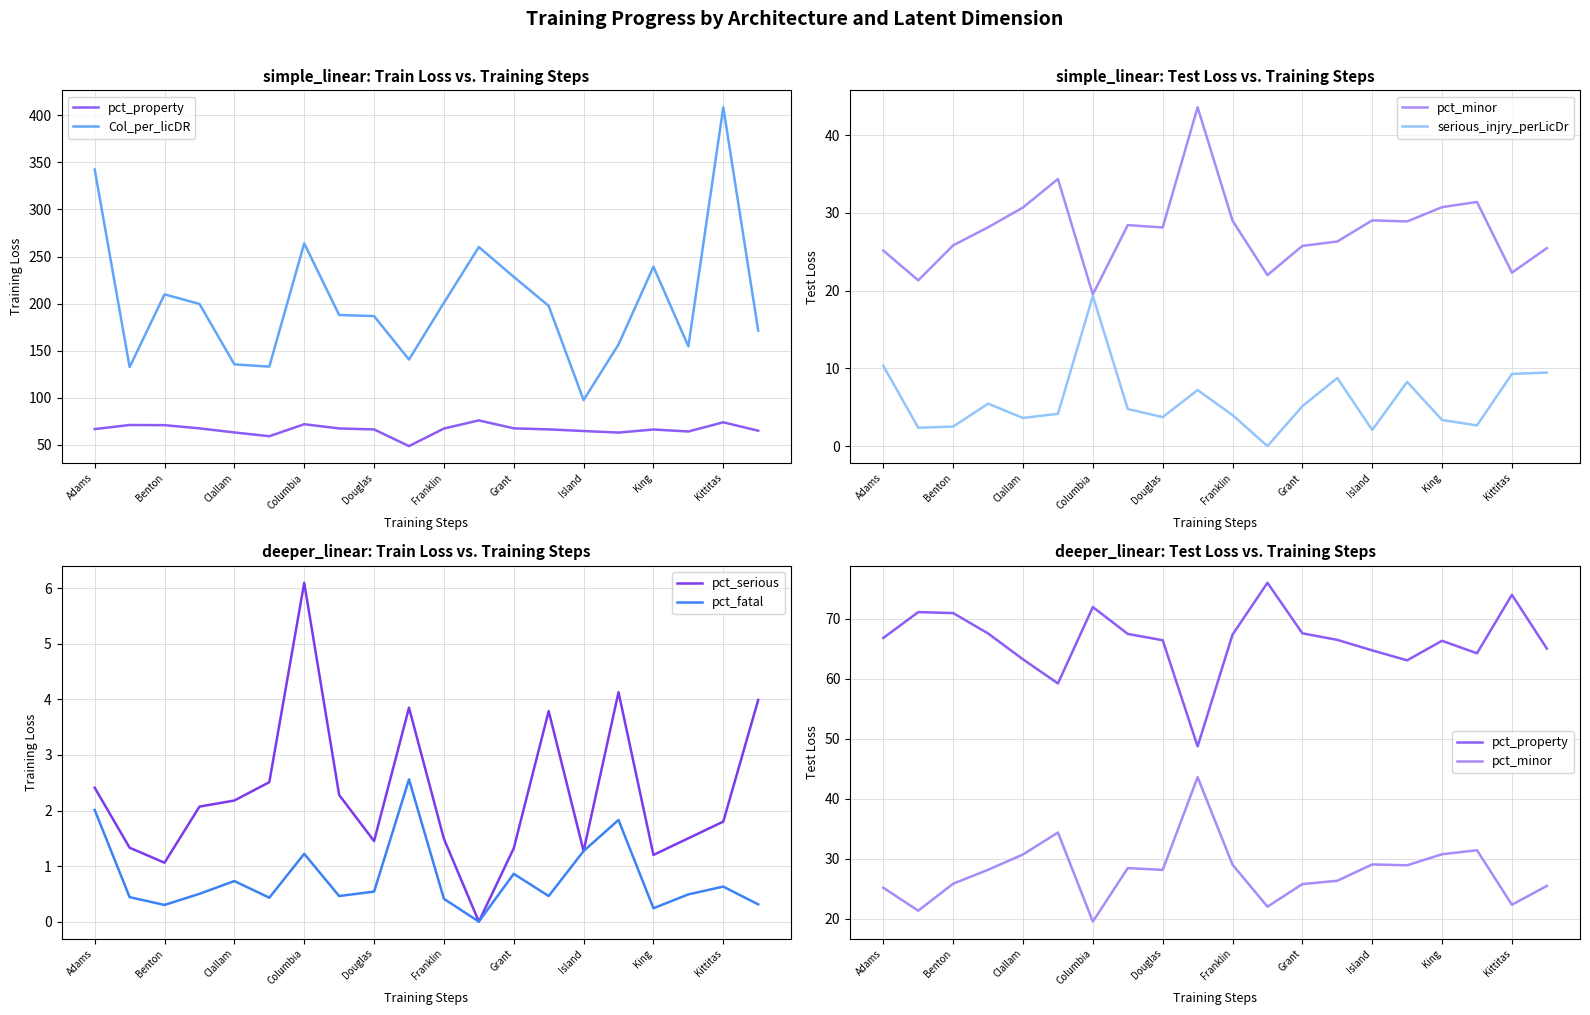

Which series has the largest total across all categories?

Col_per_licDR